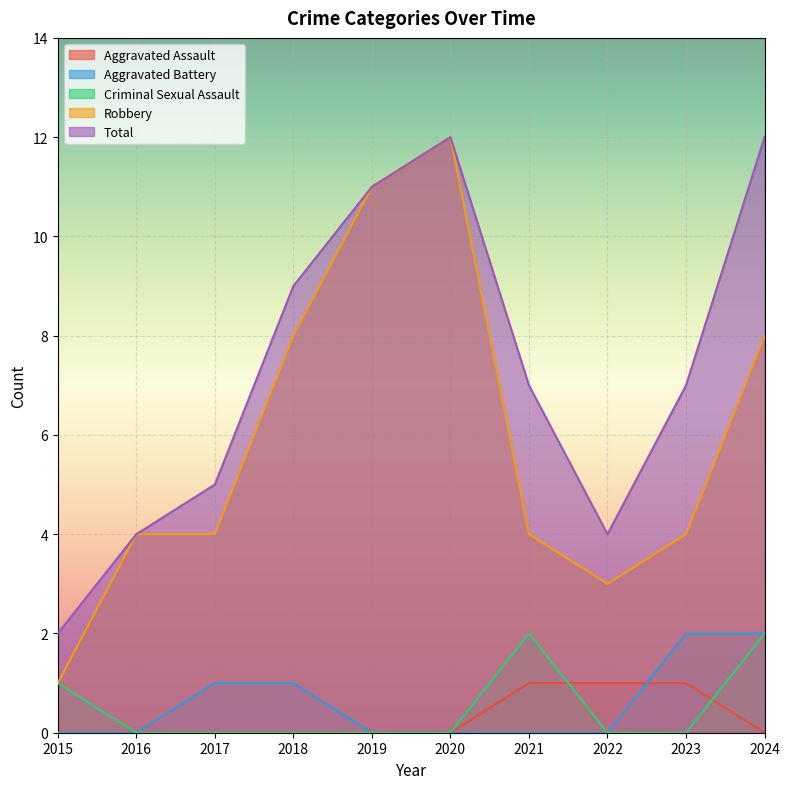

Does the chart display data point markers on the line(s)?

No